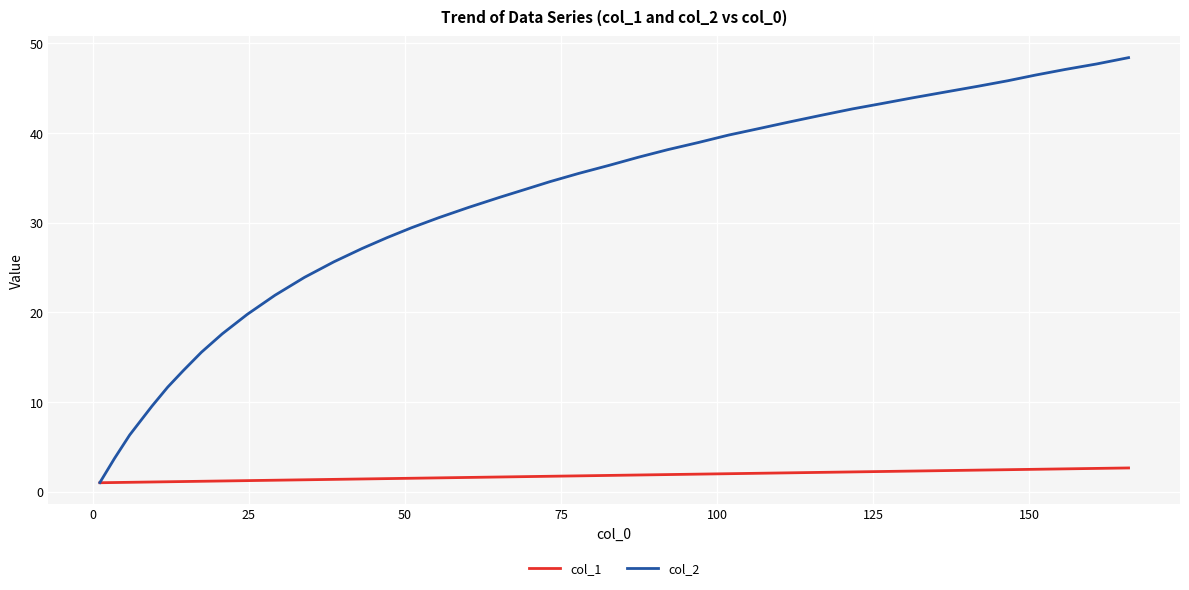

What is the maximum value for col_1?

2.7